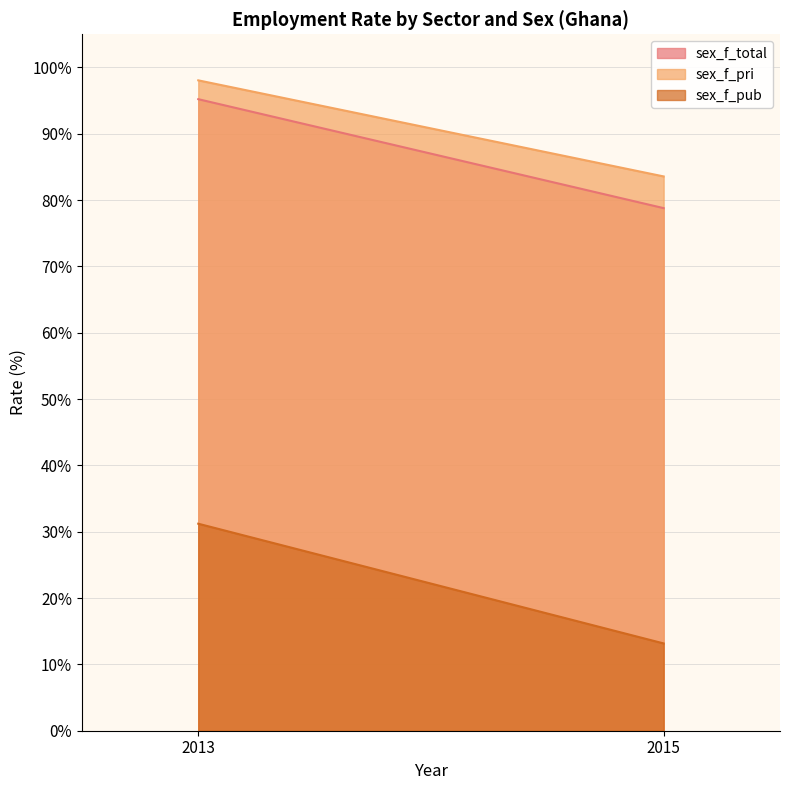

What is the difference between the highest and lowest values at 2013?

66.8